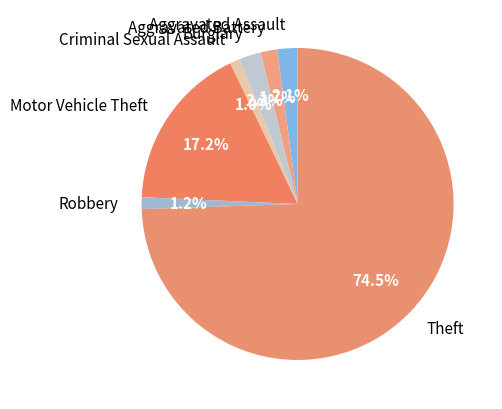

Which slice is the largest?

Theft